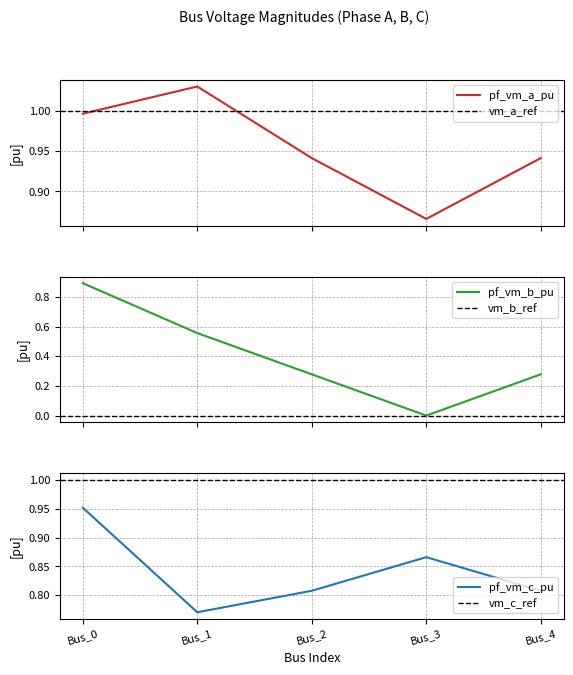

At how many categories does at least one series exceed 0?

5